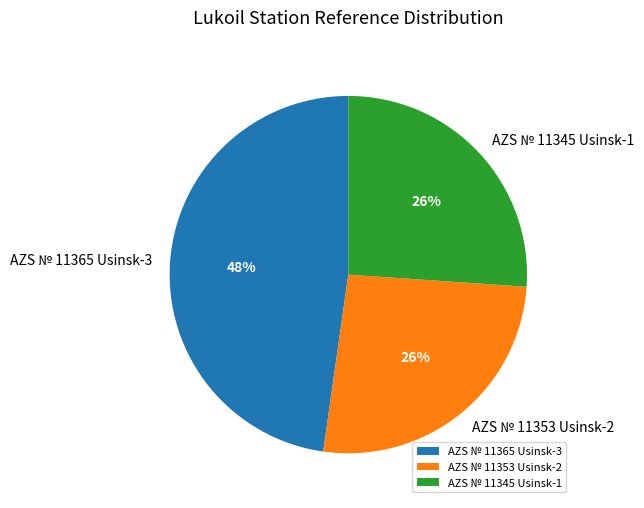

Between AZS № 11365 Usinsk-3 and AZS № 11353 Usinsk-2, which is larger?

AZS № 11365 Usinsk-3